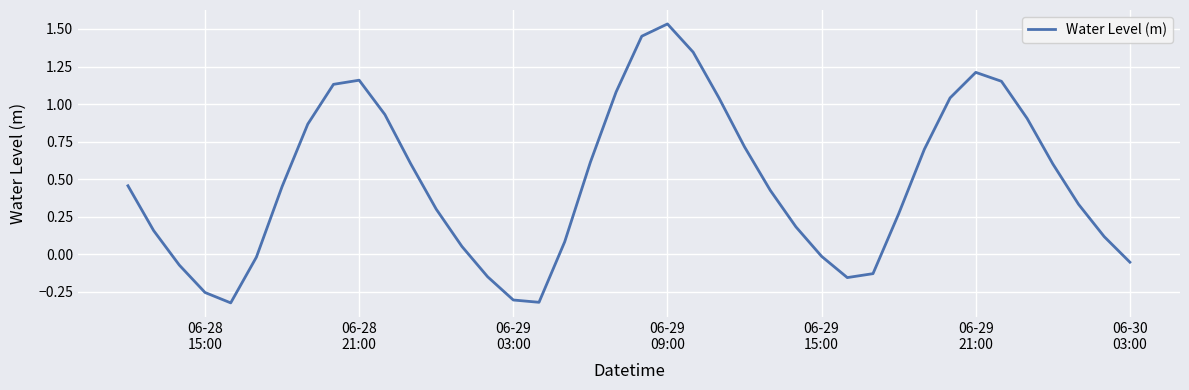

True or false: there are more than 2 points higher than both neighbors.

True